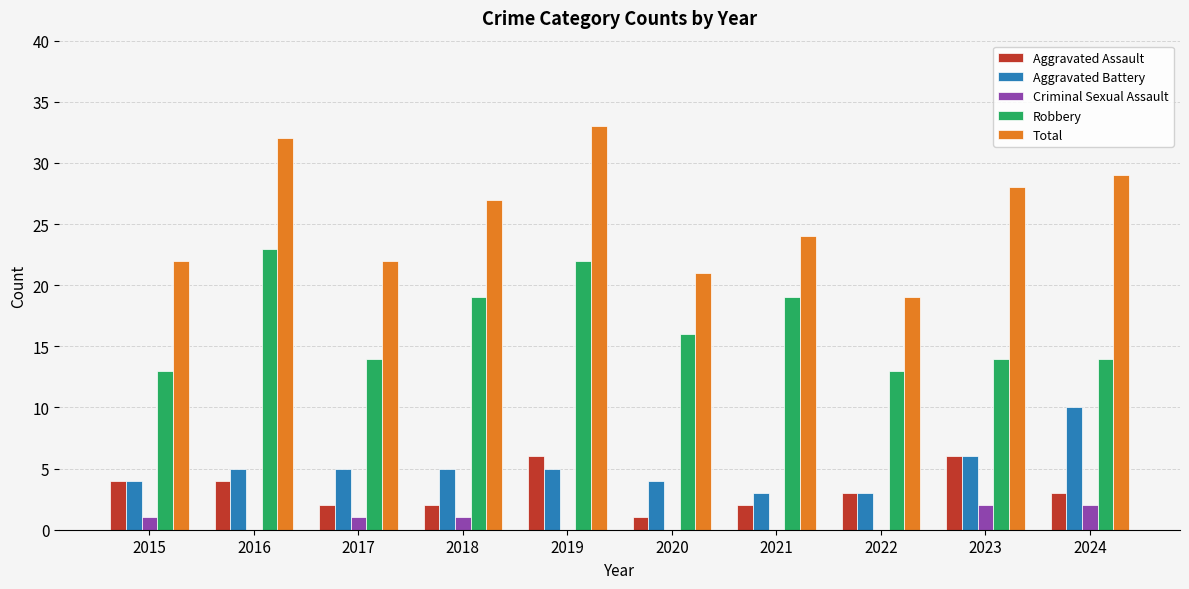

Reading left to right, extract all data points from this chart.

Aggravated Assault: 2015=4	2016=4	2017=2	2018=2	2019=6	2020=1	2021=2	2022=3	2023=6	2024=3
Aggravated Battery: 2015=4	2016=5	2017=5	2018=5	2019=5	2020=4	2021=3	2022=3	2023=6	2024=10
Criminal Sexual Assault: 2015=1	2016=0	2017=1	2018=1	2019=0	2020=0	2021=0	2022=0	2023=2	2024=2
Robbery: 2015=13	2016=23	2017=14	2018=19	2019=22	2020=16	2021=19	2022=13	2023=14	2024=14
Total: 2015=22	2016=32	2017=22	2018=27	2019=33	2020=21	2021=24	2022=19	2023=28	2024=29